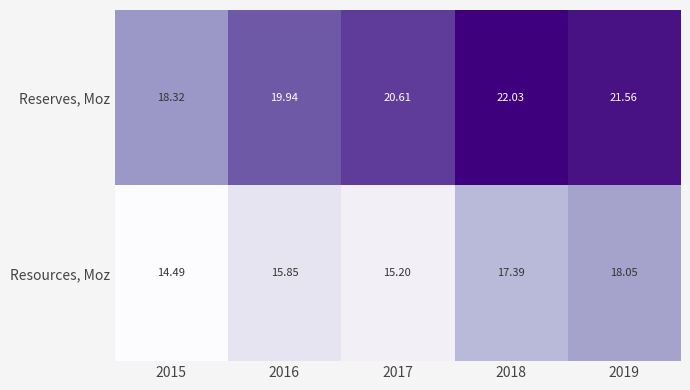

Which series has the largest range (max minus min)?

Reserves, Moz